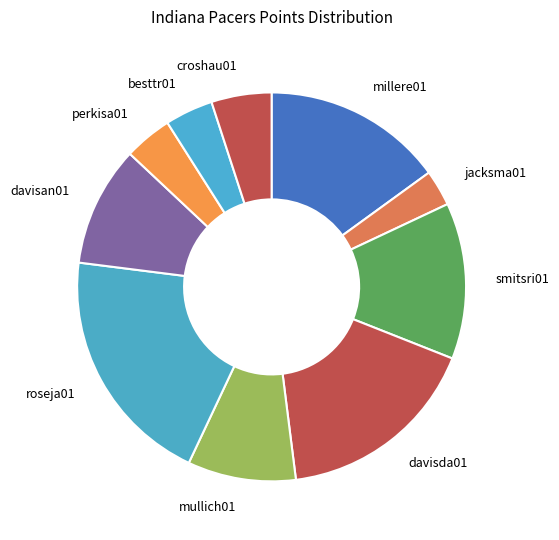

What is the largest slice in the pie chart?

roseja01